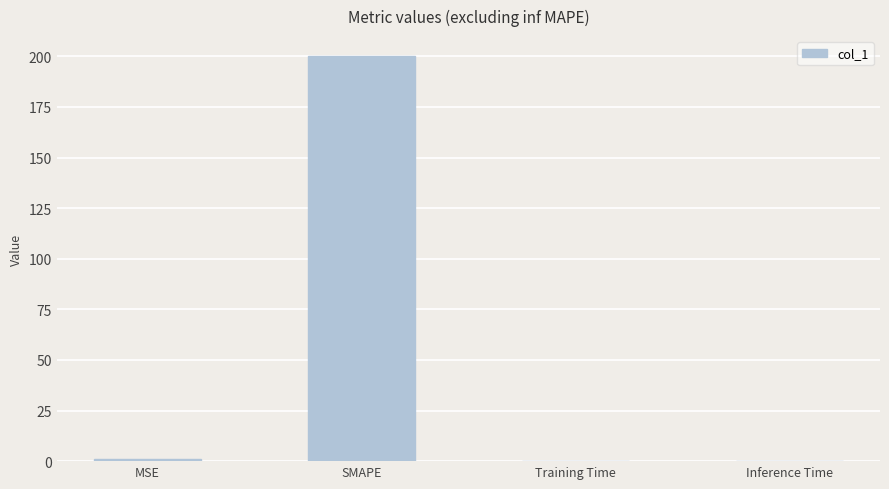

Between MSE and SMAPE, which is larger?

SMAPE